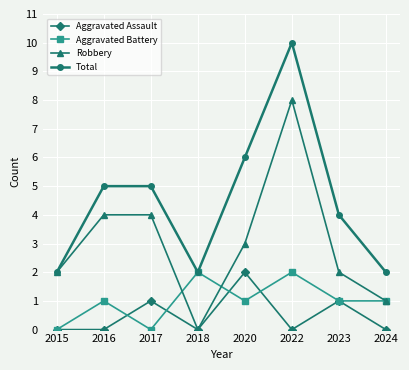

How many Robbery values are between 2 and 4?

5